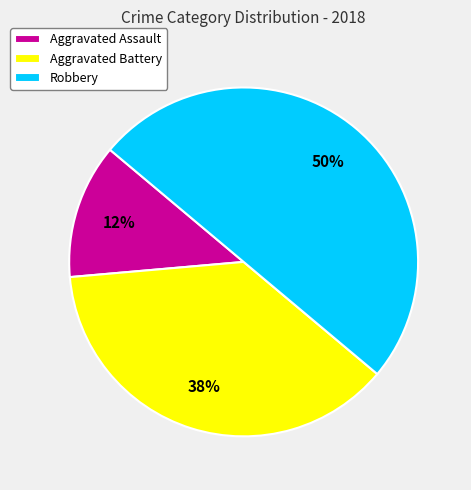

Count the number of slices in the pie.

3